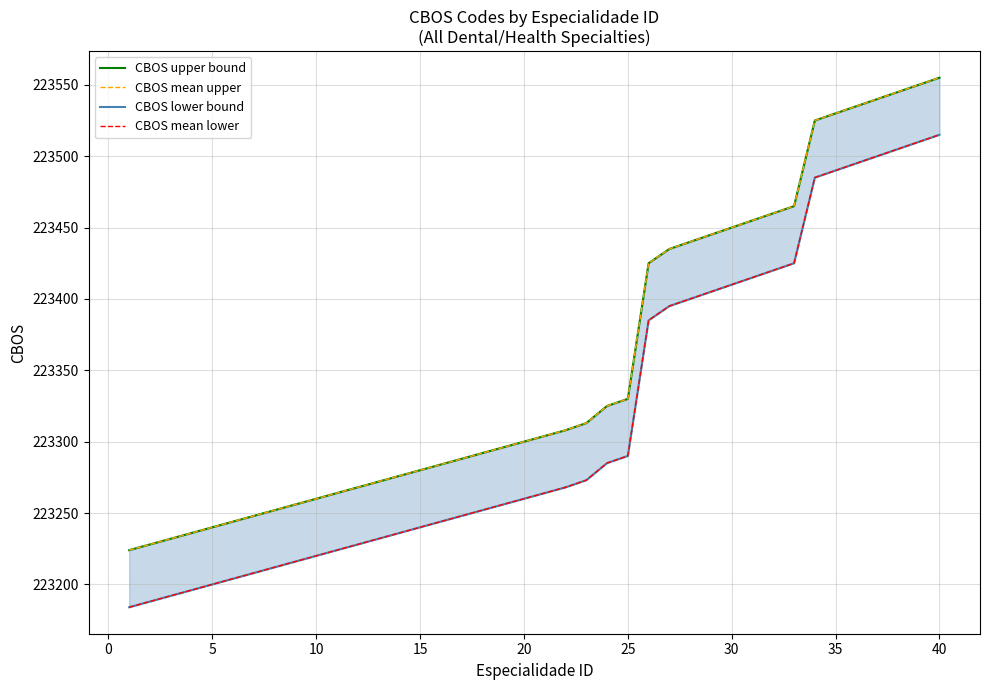

How many data points in CBOS upper bound are less than 223304?

20